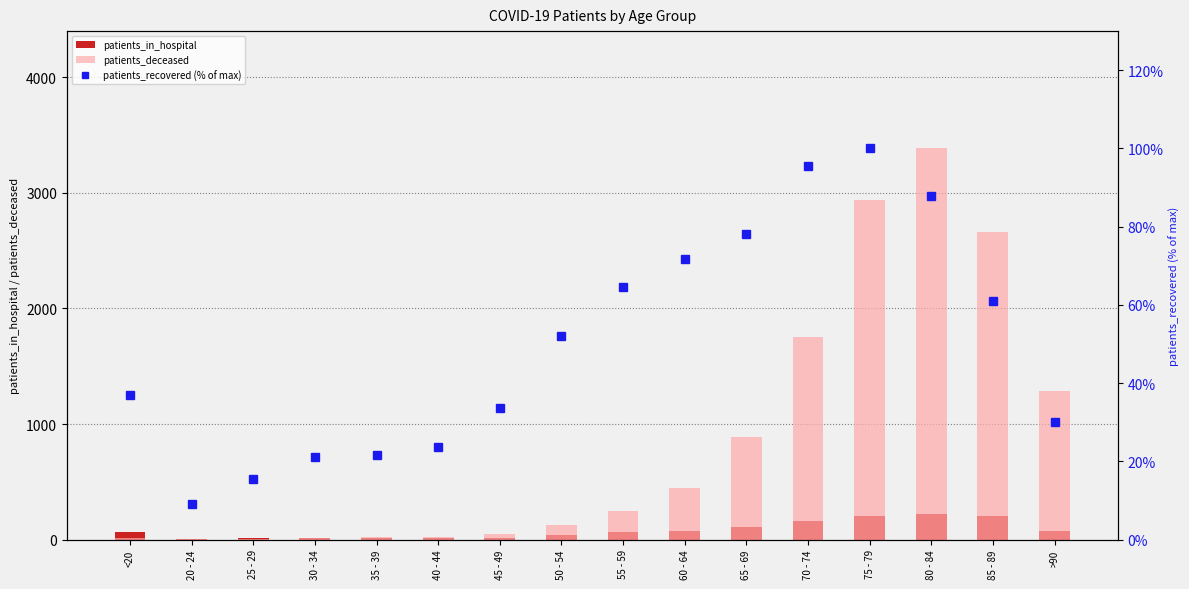

What is the approximate value of patients_in_hospital at 65 - 69?

111.0